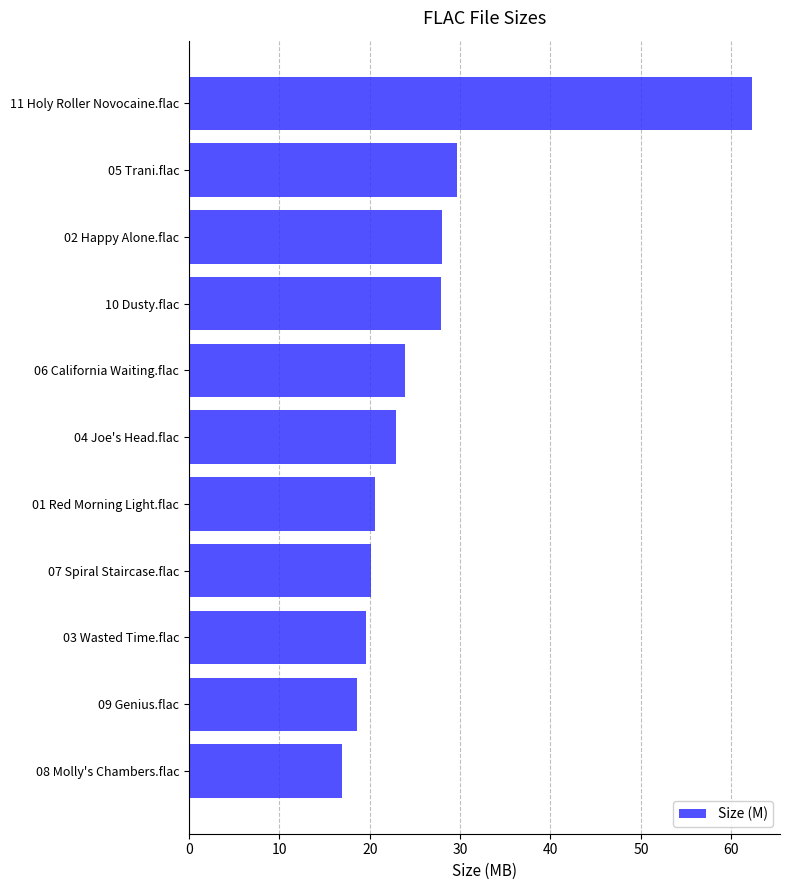

What is the sum of the values at 09 Genius.flac and 02 Happy Alone.flac?

46.7